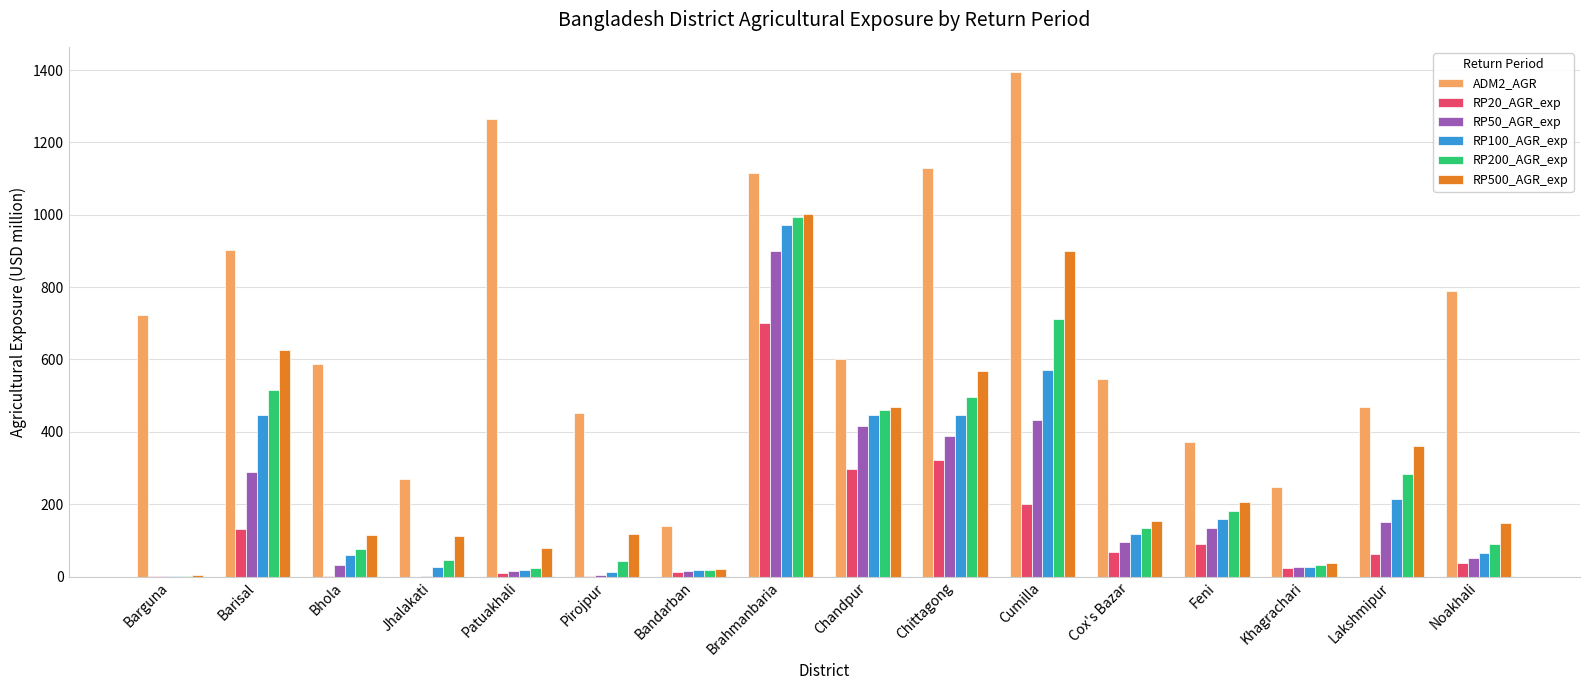

Which series changed the most between Barisal and Cumilla?

ADM2_AGR